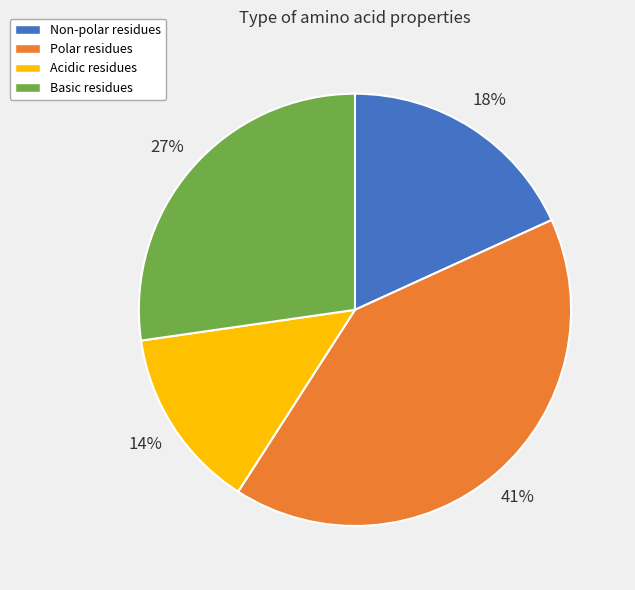

Between Polar and Basic, which is larger?

Polar